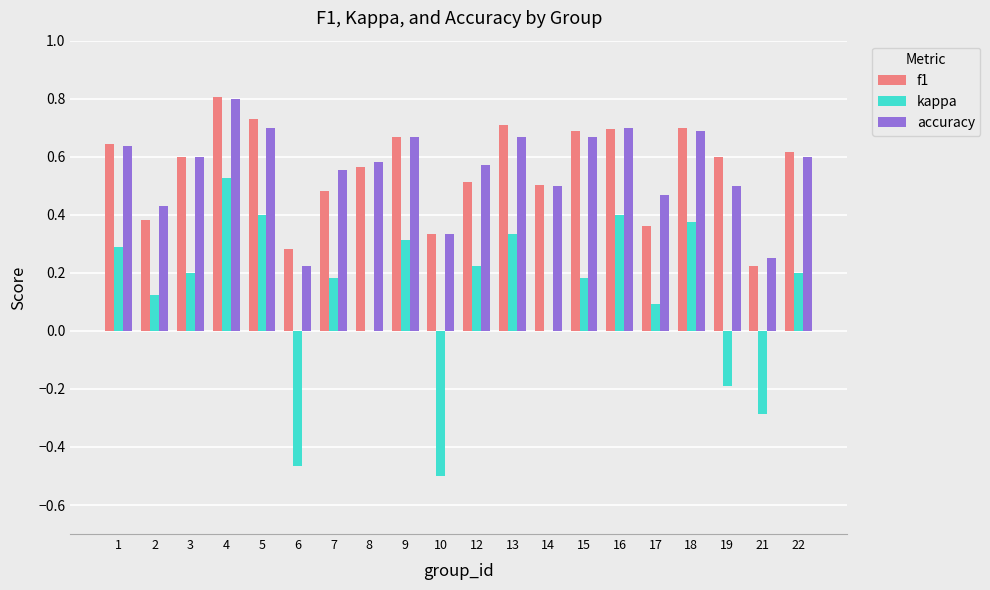

Between 8 and 9, which series saw the biggest shift?

kappa